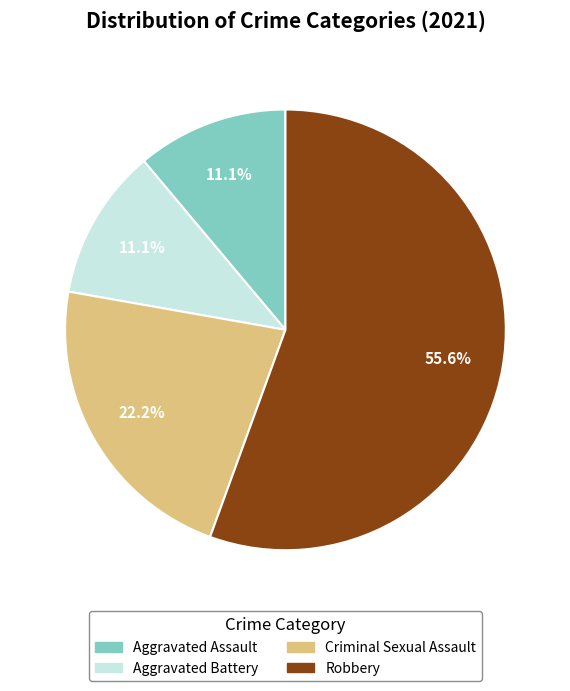

Which slice is the largest?

Robbery